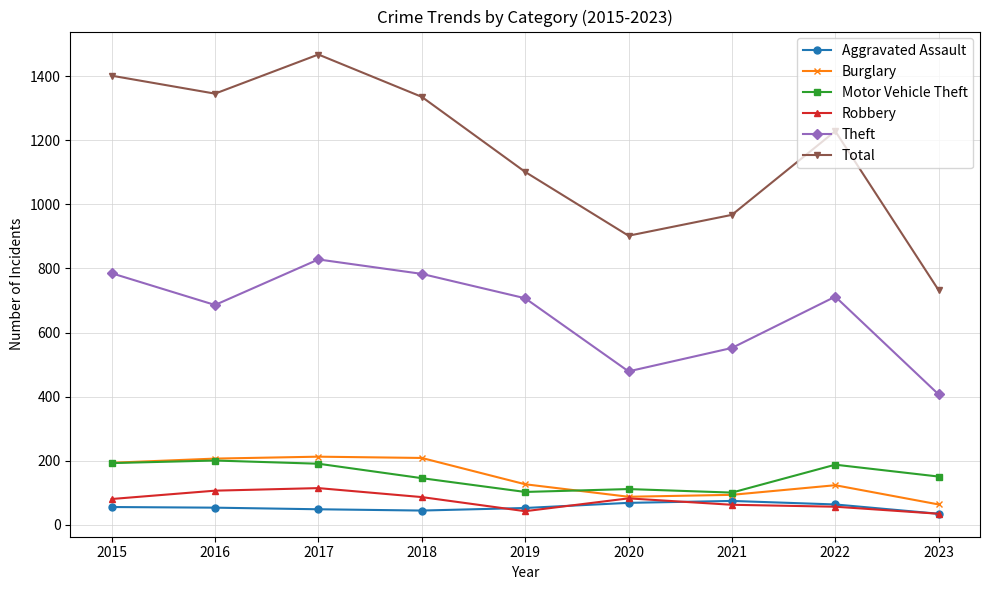

How many interior local peaks does the Theft series have?

2